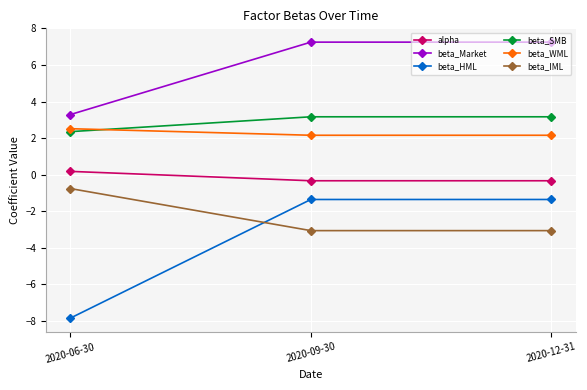

What position from the right is 2020-12-31?

1